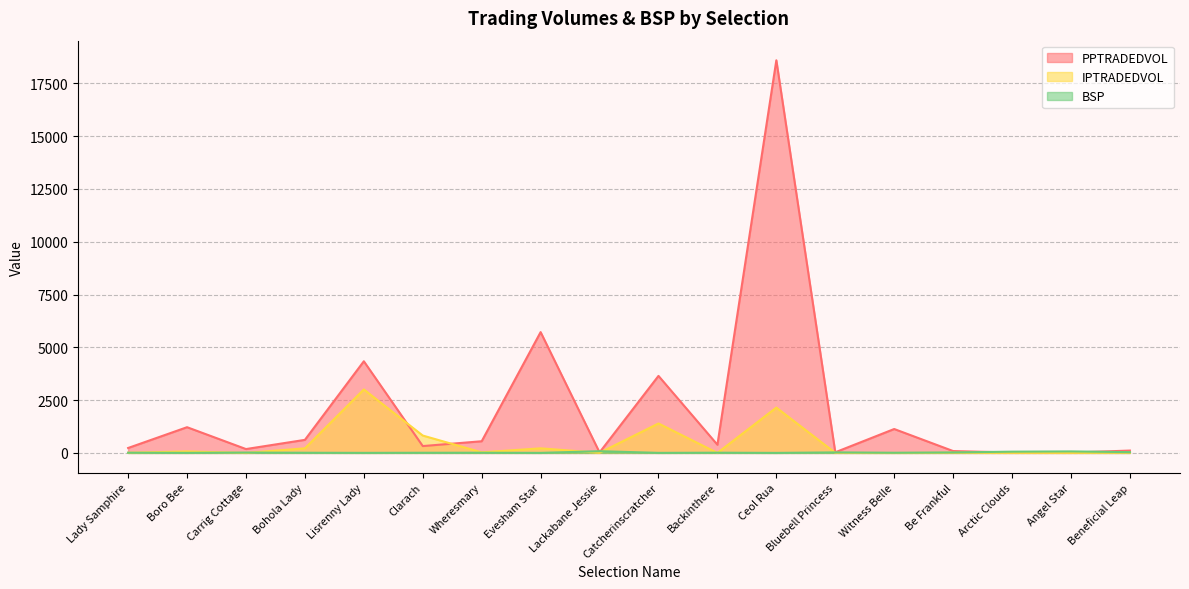

Rank the series by their average value, from highest to lowest.

PPTRADEDVOL, IPTRADEDVOL, BSP